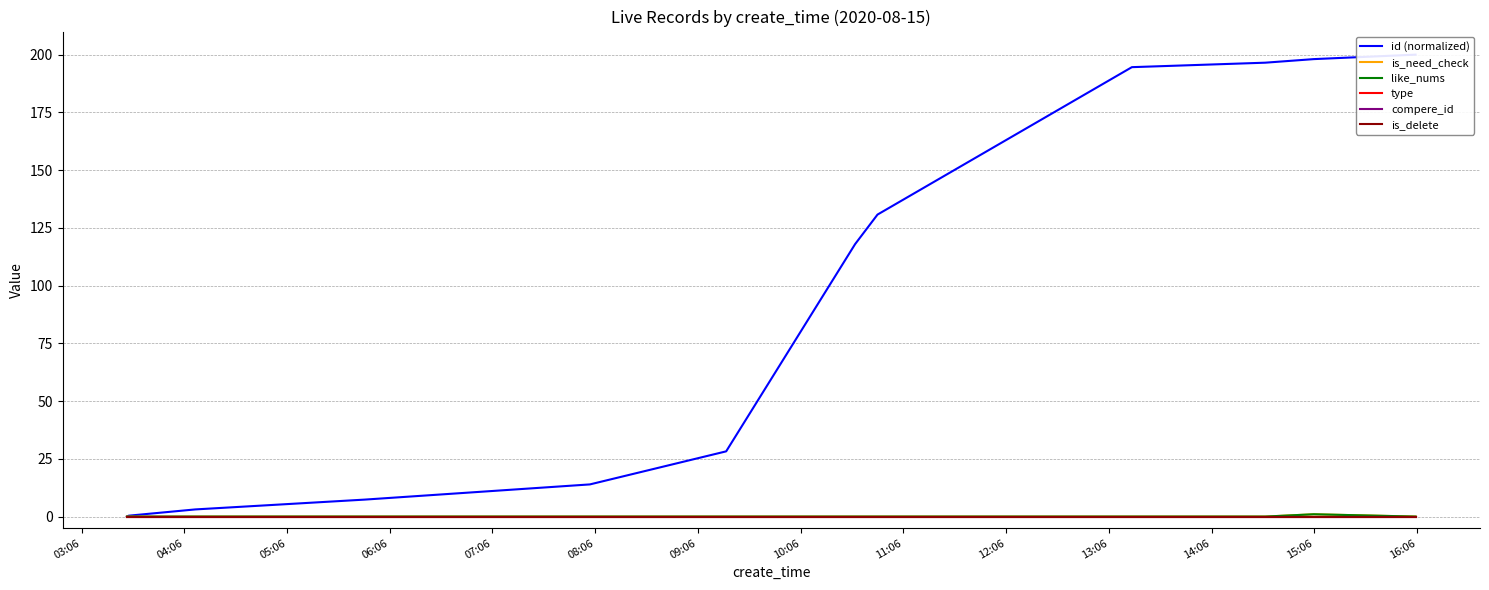

The type series shows 0.0 at 03:06. True or false?

True